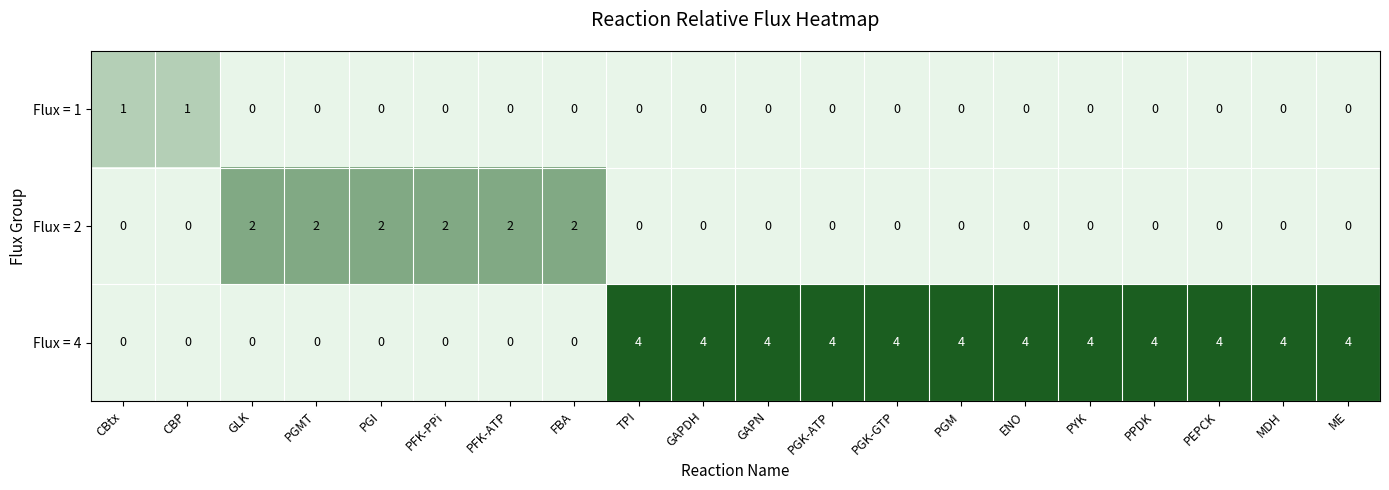

How many values in Flux = 1 are above zero?

2